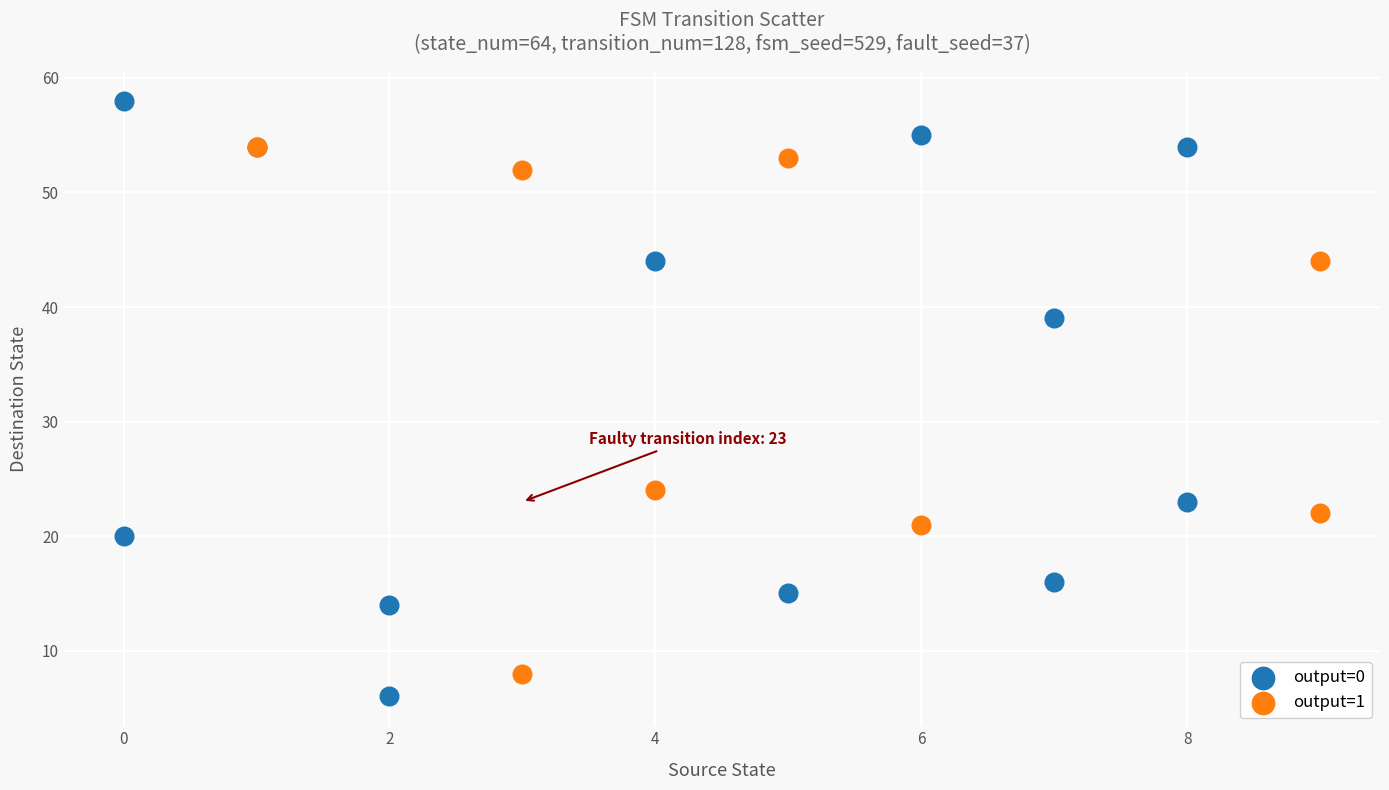

Which series reaches the maximum Y coordinate?

output=0